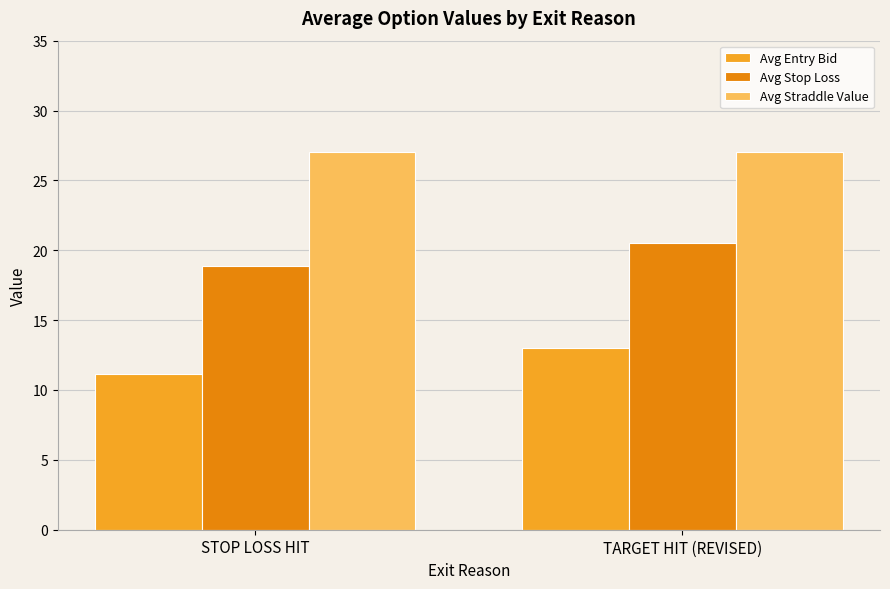

What is the value of the Avg Straddle Value bar at the 1st from the left?

27.0